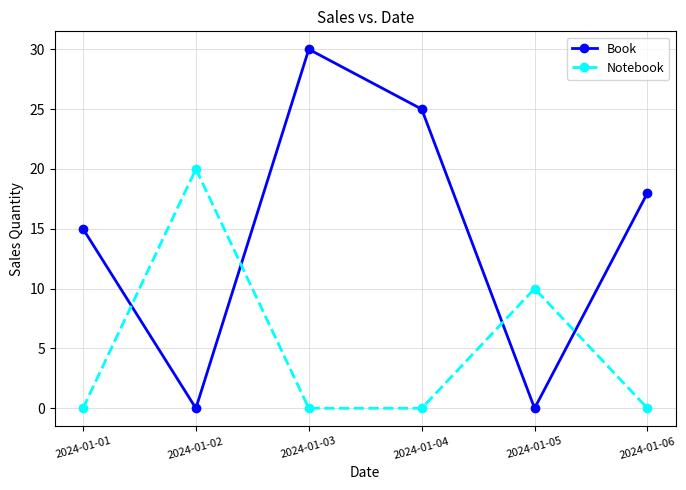

At which category is the sum across all series the highest?

2024-01-03